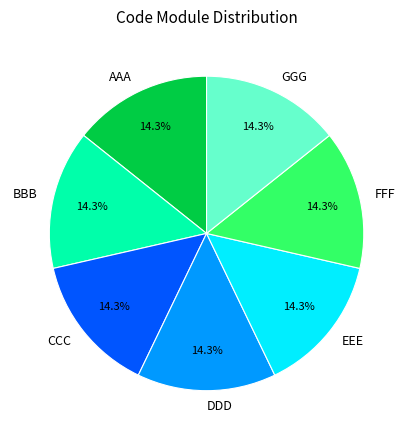

What is the ratio of the value at AAA to the value at BBB?

1.0